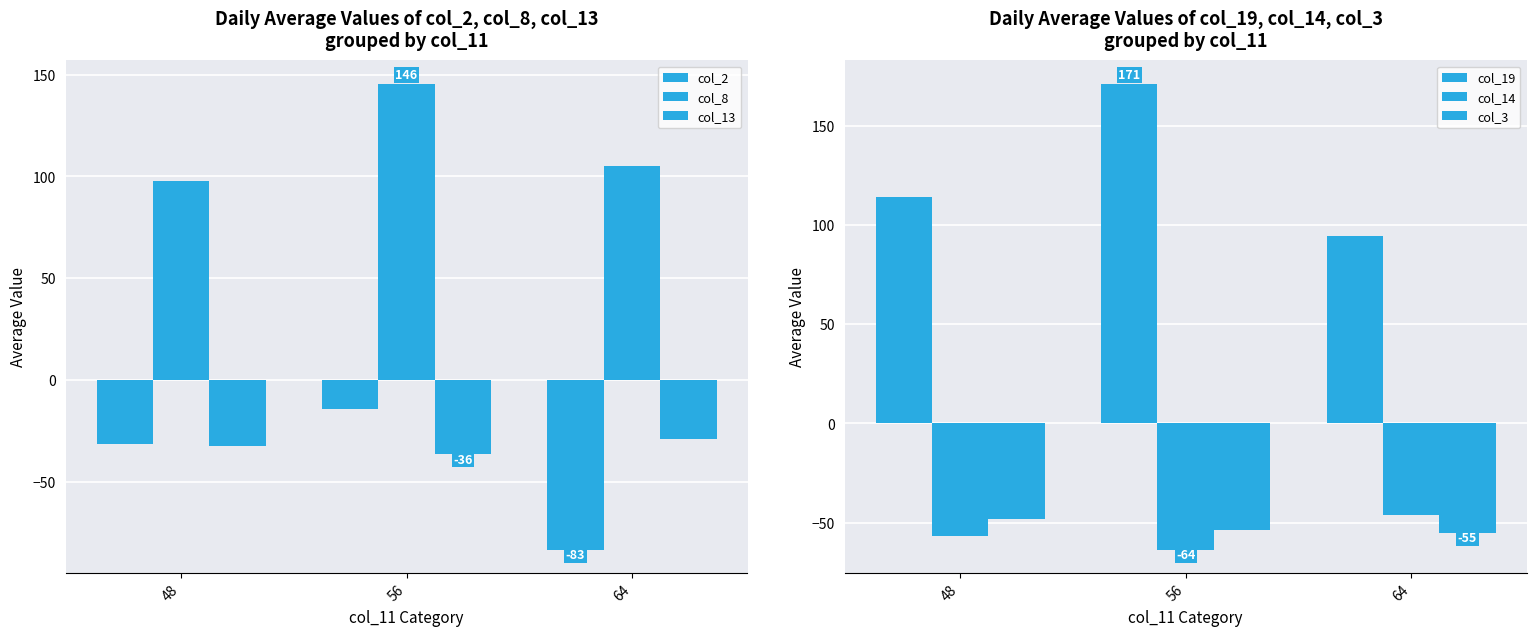

Which has a higher value, 48 or 64?

48